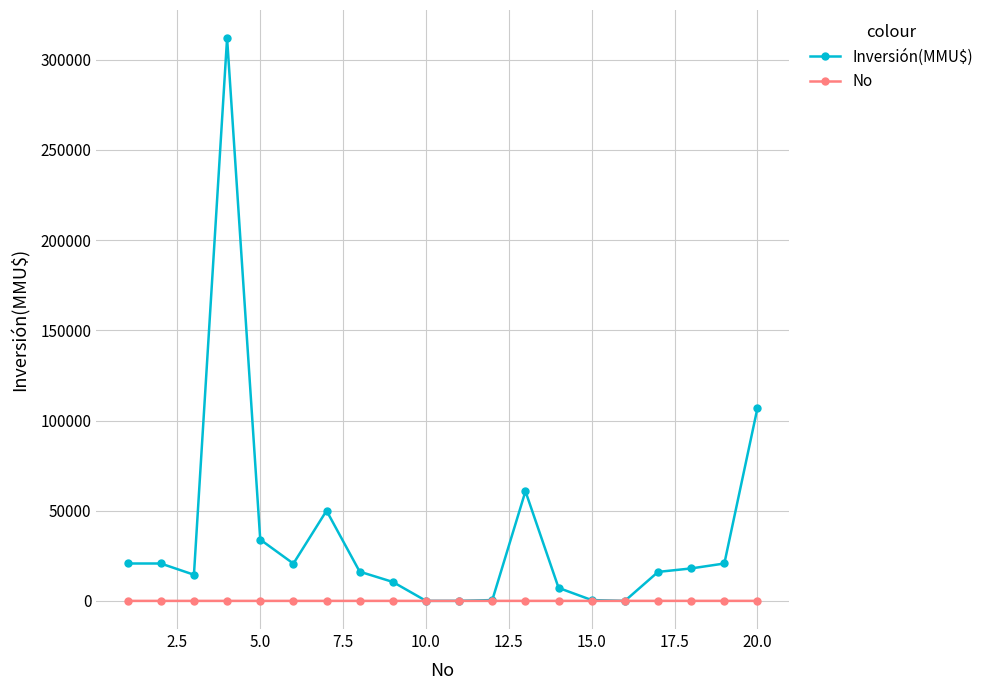

Rank the series by their maximum value, from highest to lowest.

Inversión(MMU$), No